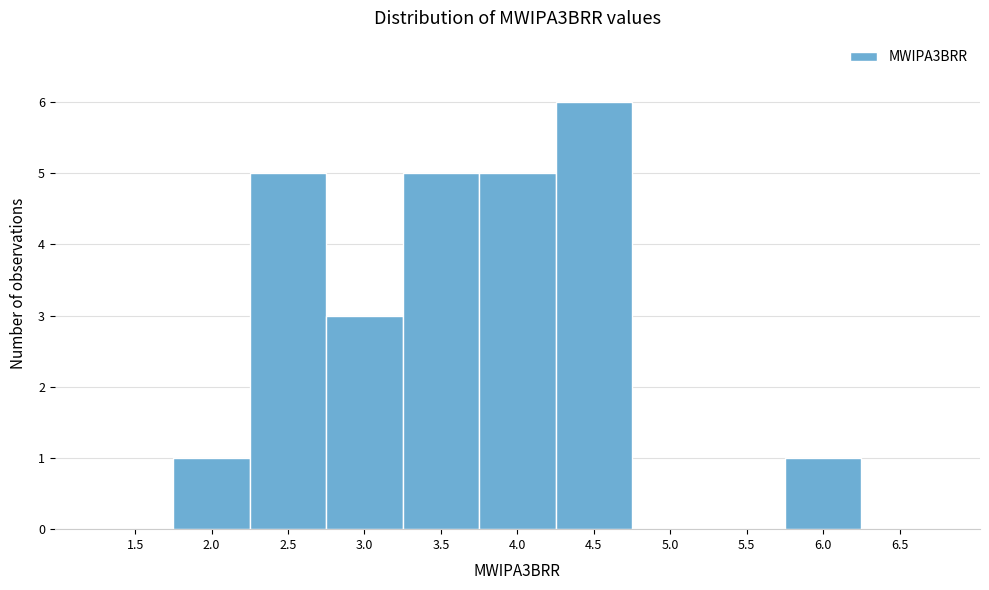

Reading left to right, what are all the values shown in this chart?

1.5=0	2.0=1	2.5=5	3.0=3	3.5=5	4.0=5	4.5=6	5.0=0	5.5=0	6.0=1	6.5=0